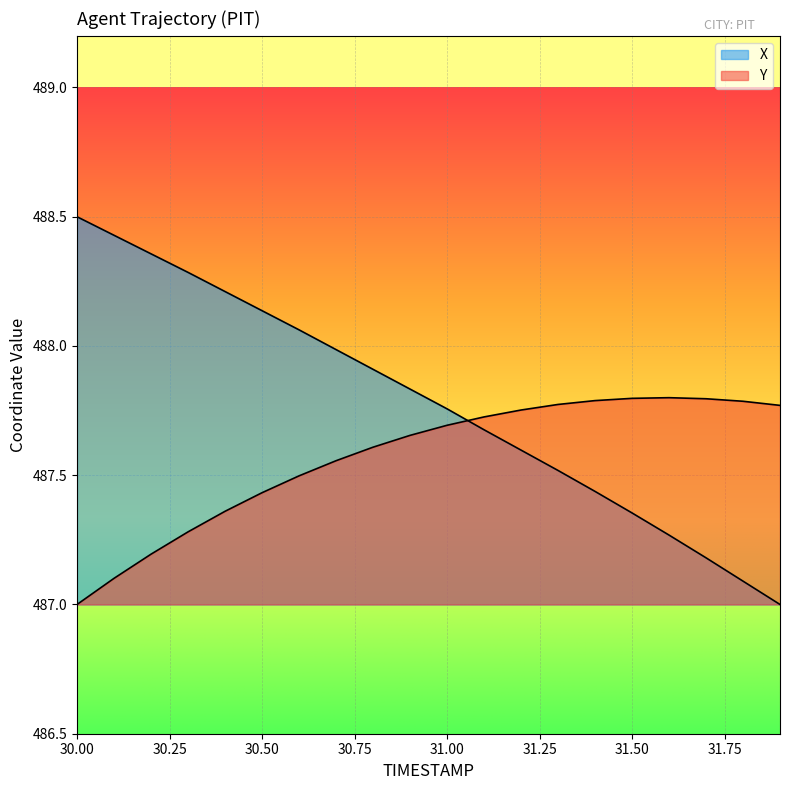

True or false: X and Y cross at least once.

True